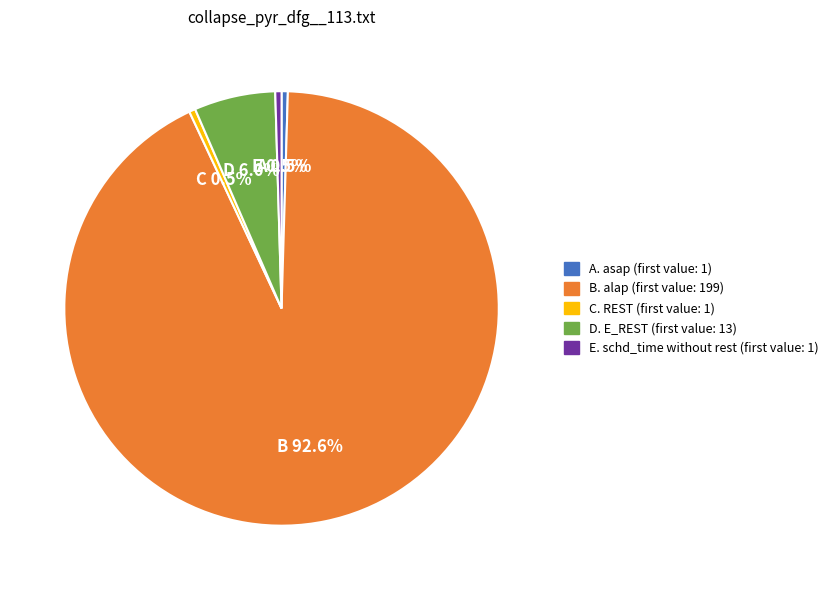

Is there any slice that represents more than half of the pie?

Yes